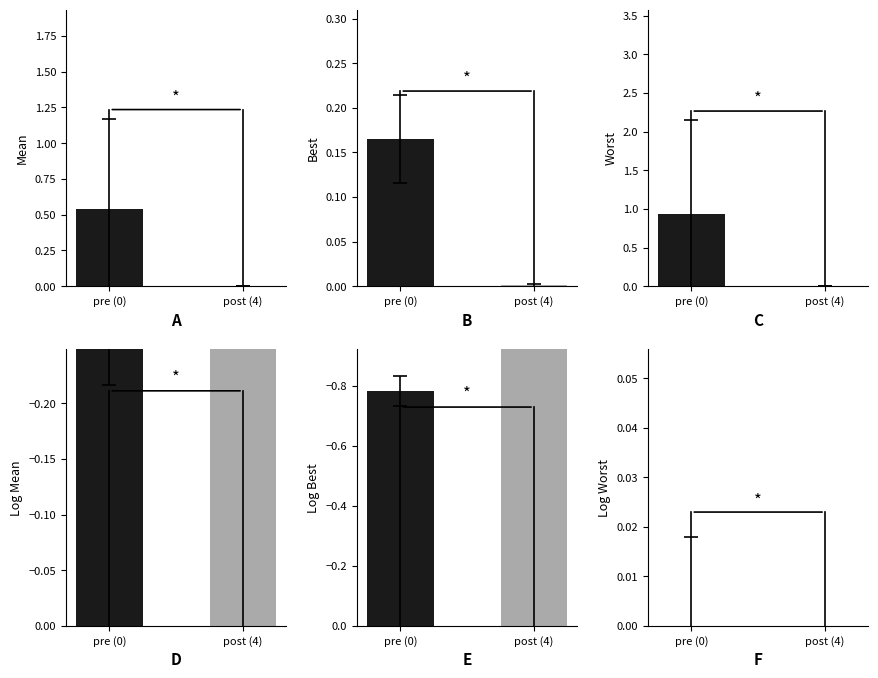

Read the best value at pre (0).

0.2